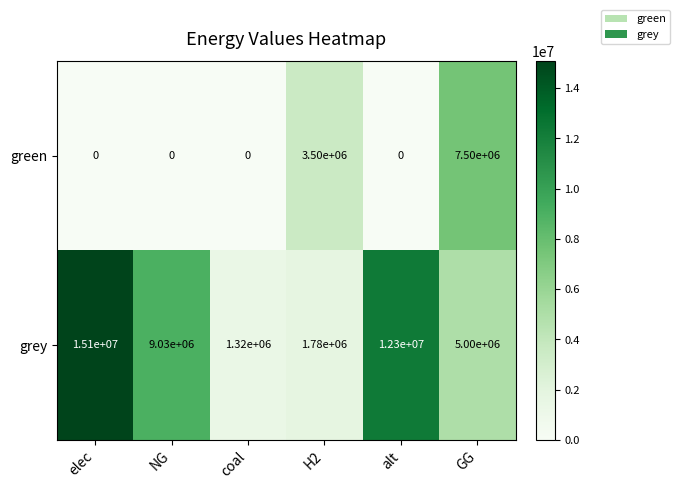

What is the difference between the grey values at alt and GG?

7300000